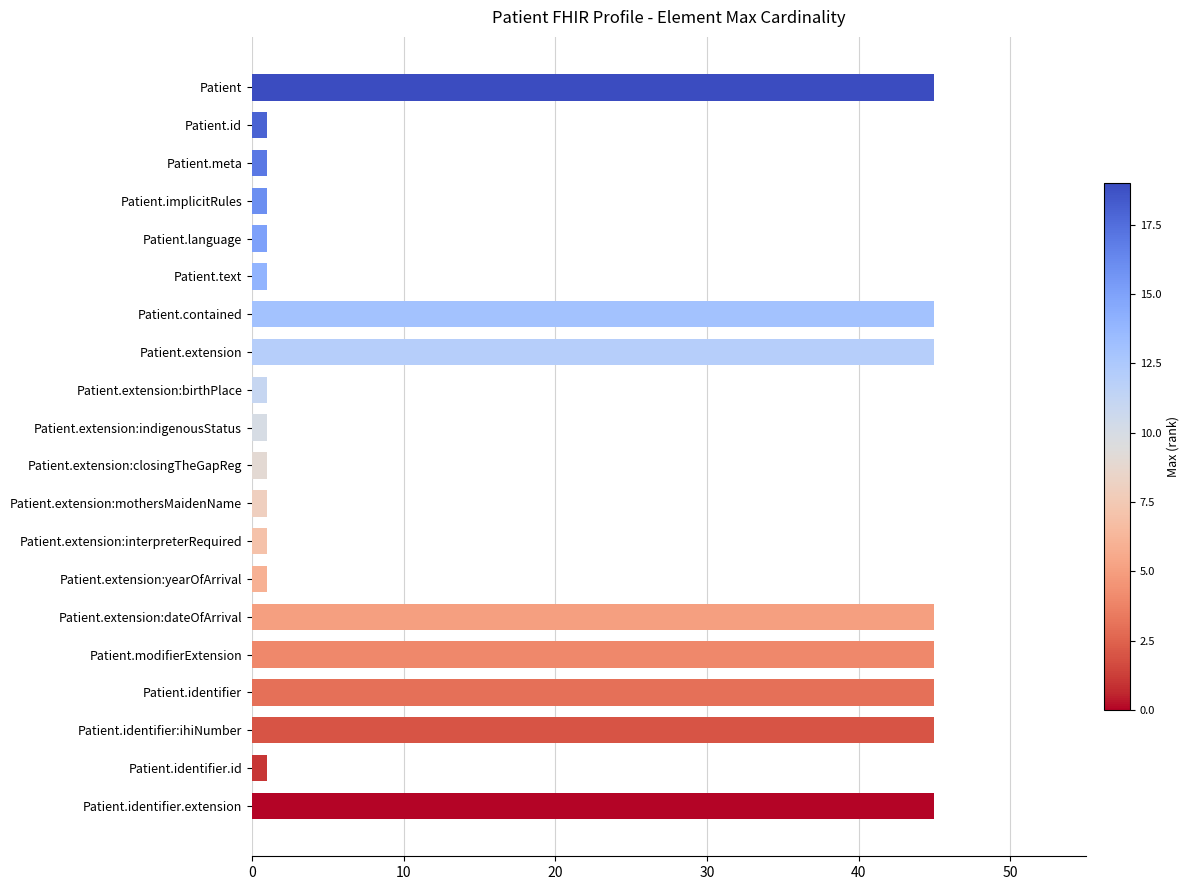

Count the number of data series in this chart.

1